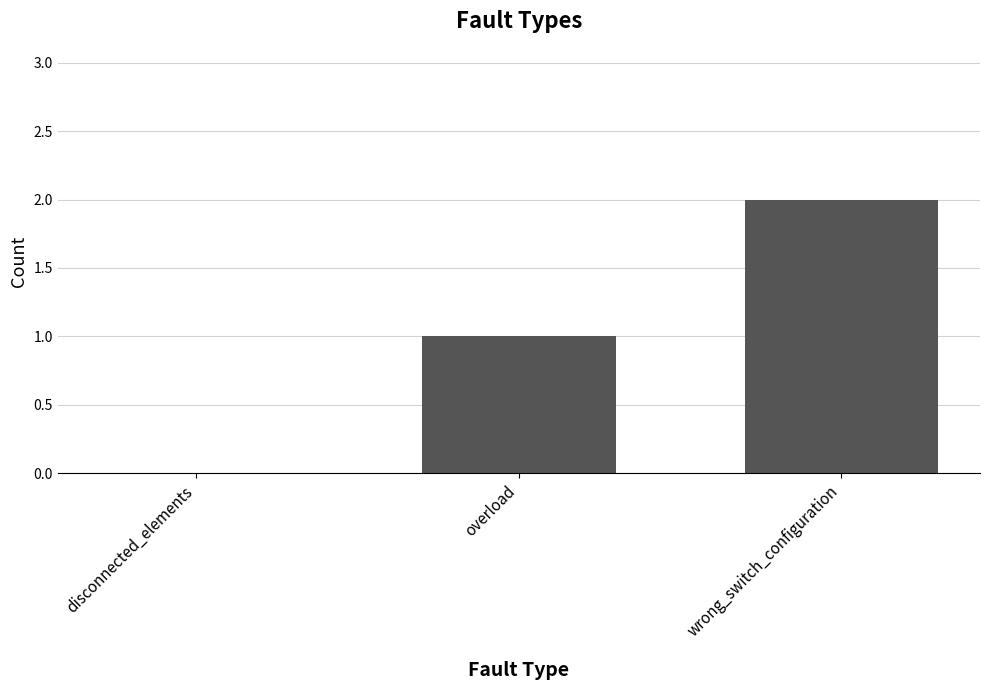

What is the change in value from disconnected_elements to wrong_switch_configuration?

+2